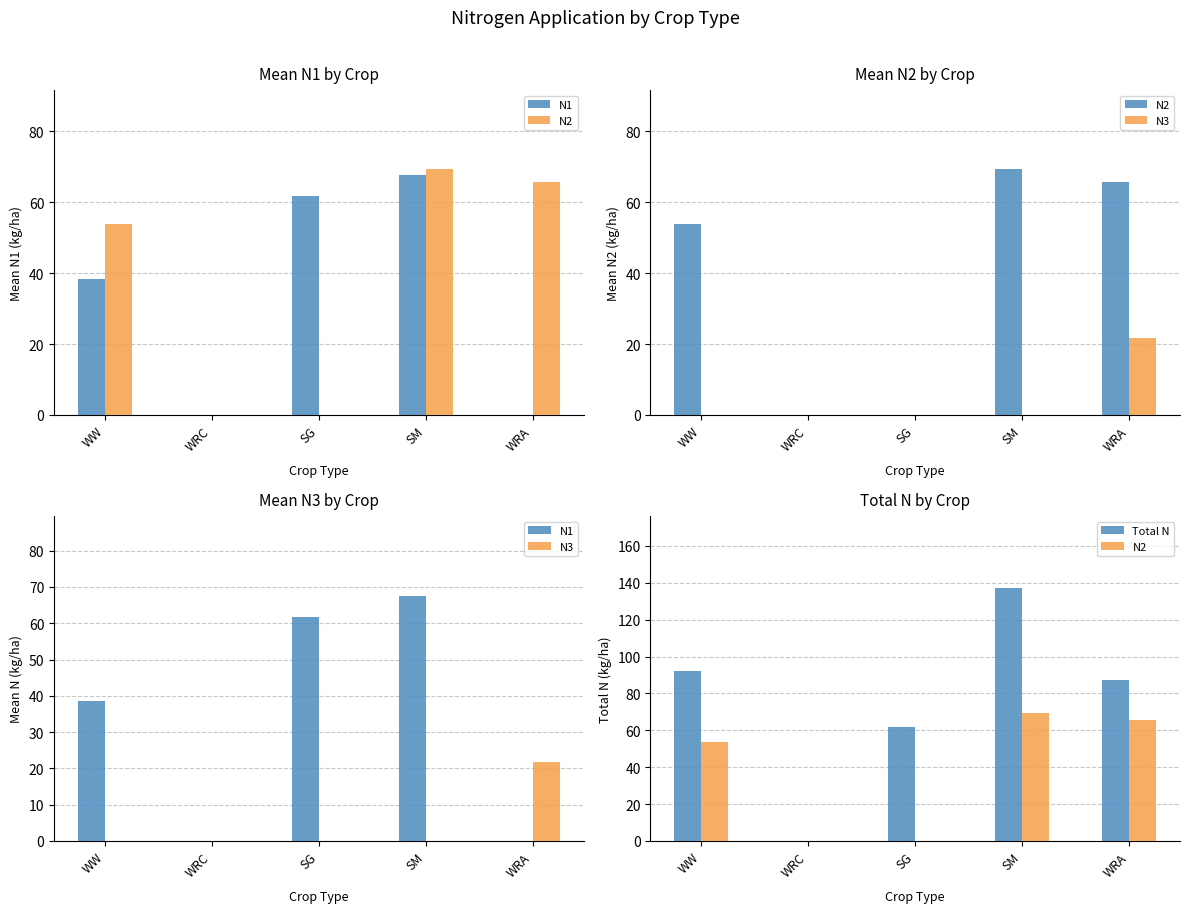

Which category has the highest value in the N2 series?

SM